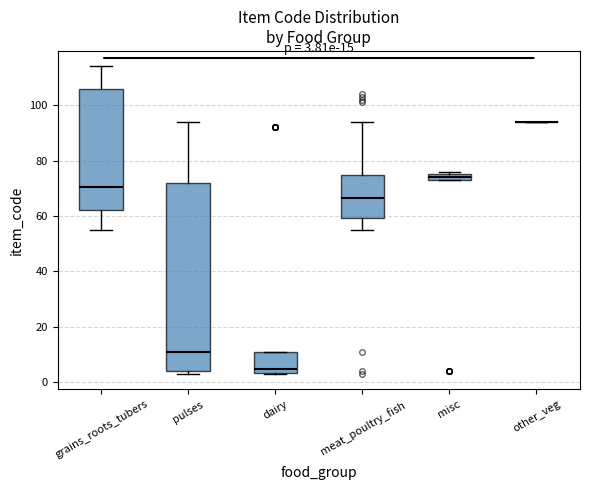

Which box is the tallest, from its lower edge to its upper edge?

pulses